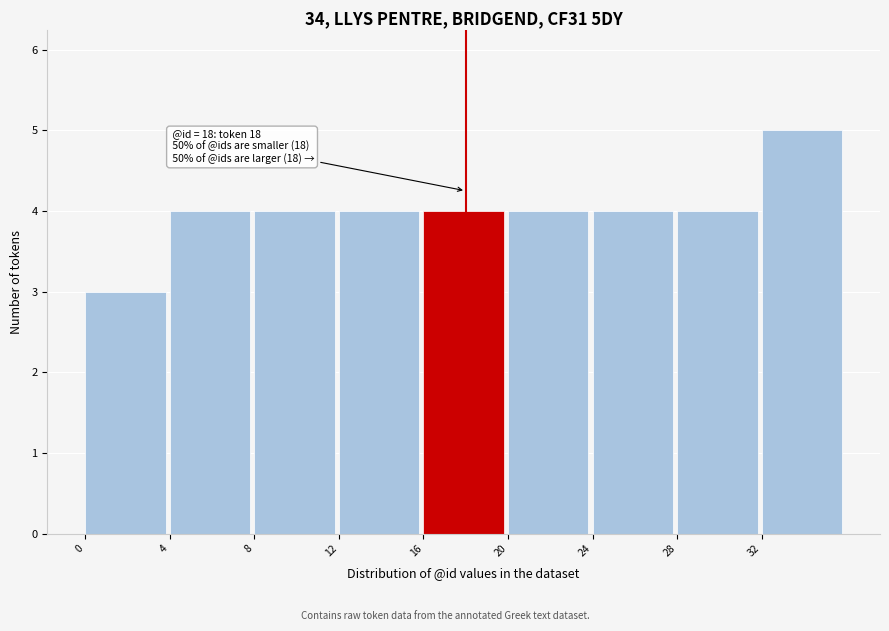

Over which range of the x-axis is the bar tallest?

32 to 36